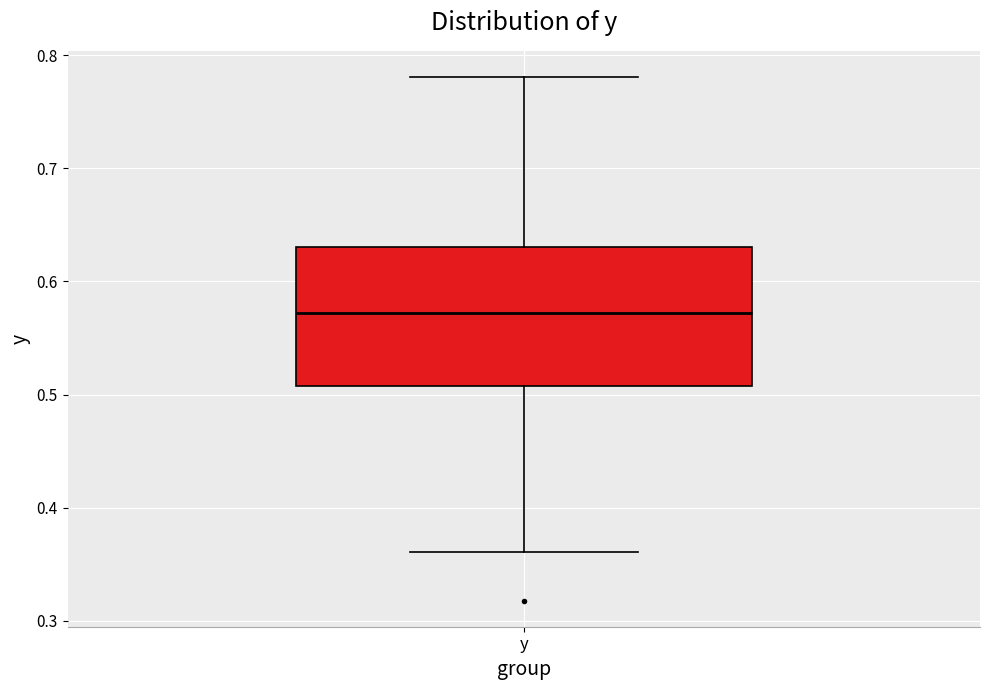

Read this box plot against the y-axis: the position of the median line, the range covered by the box, and the ends of both whiskers. The values are not printed on the chart, so give them approximately, as read against the axis.

median 0.57, box 0.51 to 0.63, whiskers 0.36 to 0.78